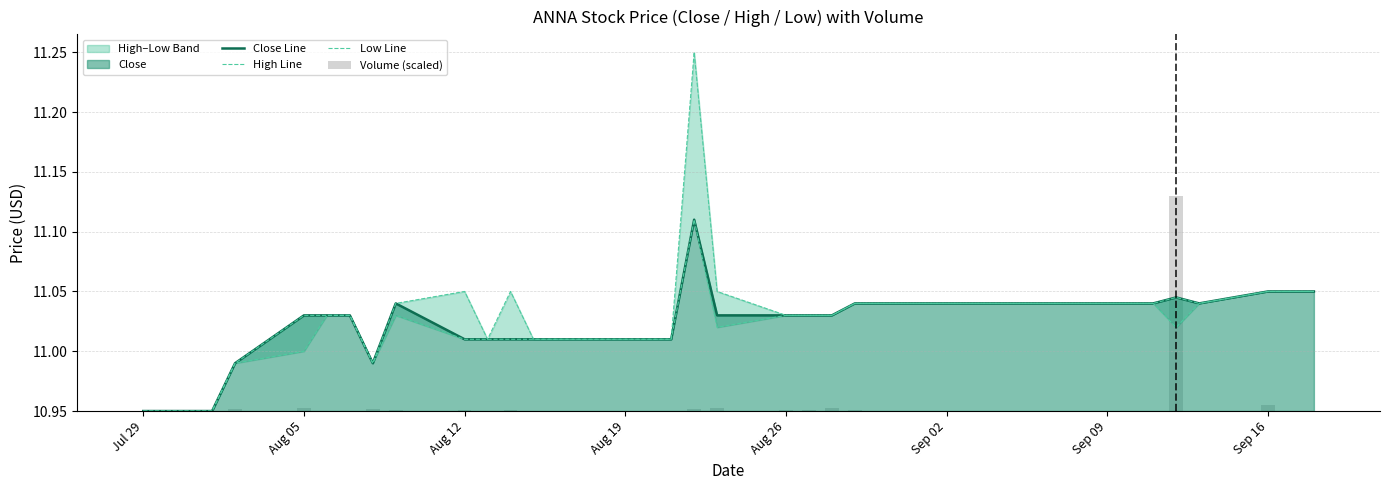

True or false: Close Line has a value of 18.7 at Jul 29.

False